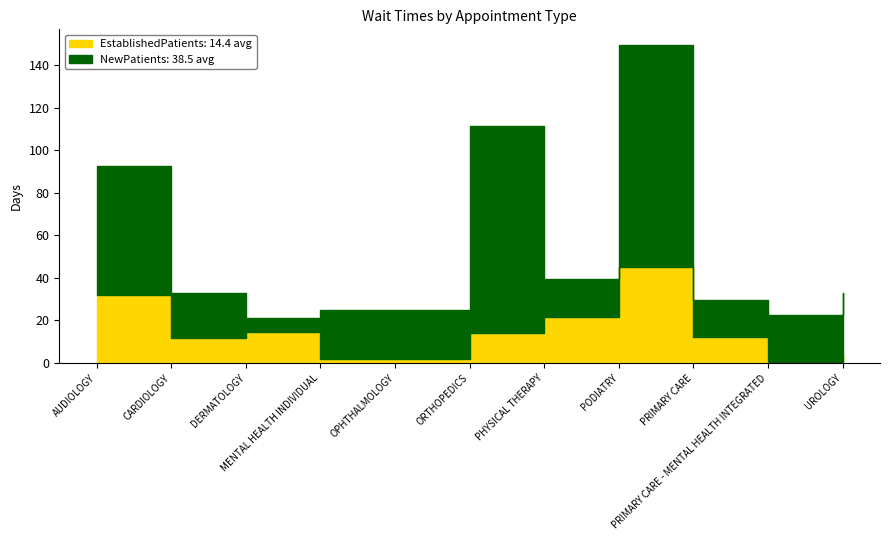

What is the average value of the NewPatients series?

38.5